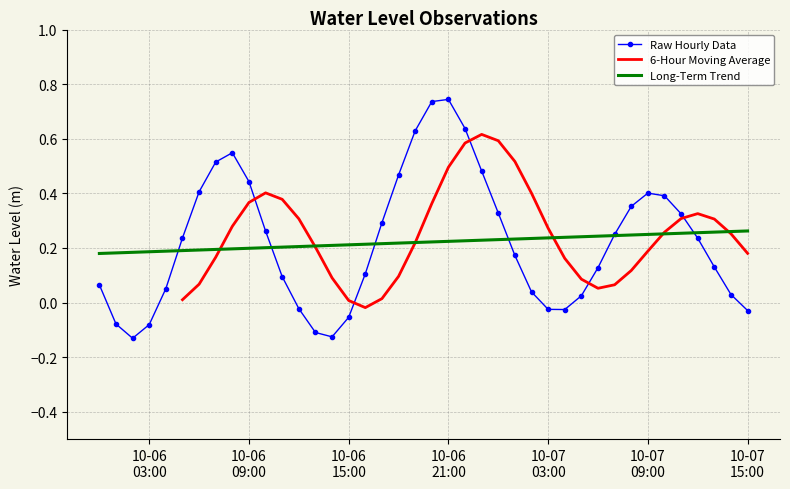

Which has a higher value, 2023-10-06 13:00:00 or 2023-10-07 06:00:00?

2023-10-07 06:00:00